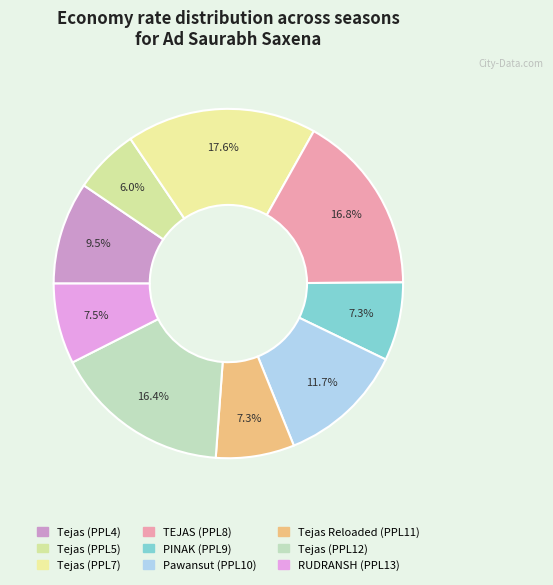

Which has a higher value, Tejas (PPL5) or Tejas (PPL7)?

Tejas (PPL7)